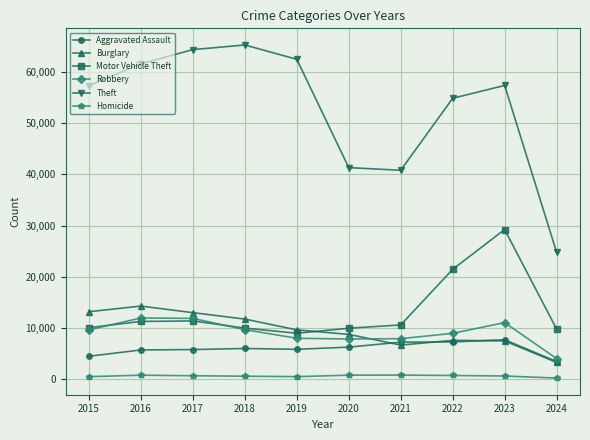

What is the greatest value displayed?

65289